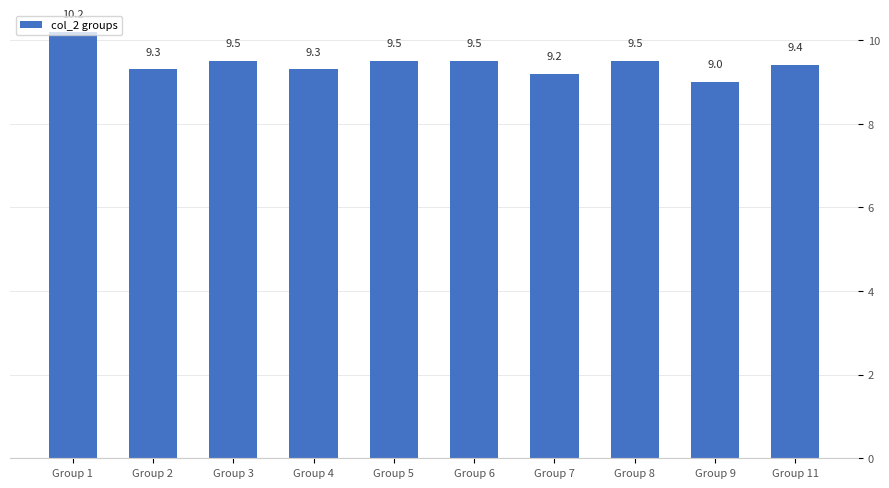

What is the change in value from Group 7 to Group 8?

+0.3